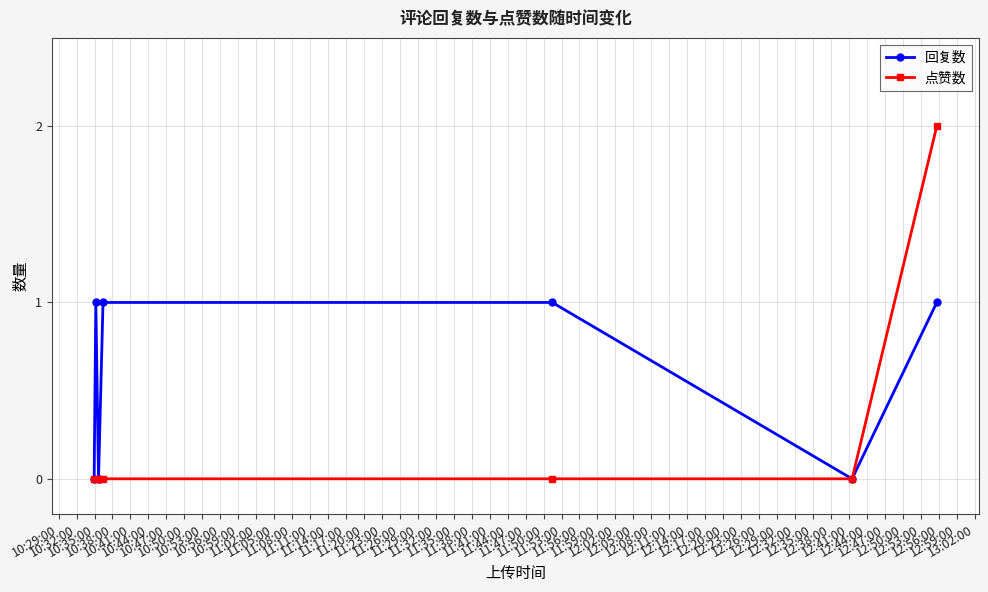

Which series has the largest total across all categories?

回复数